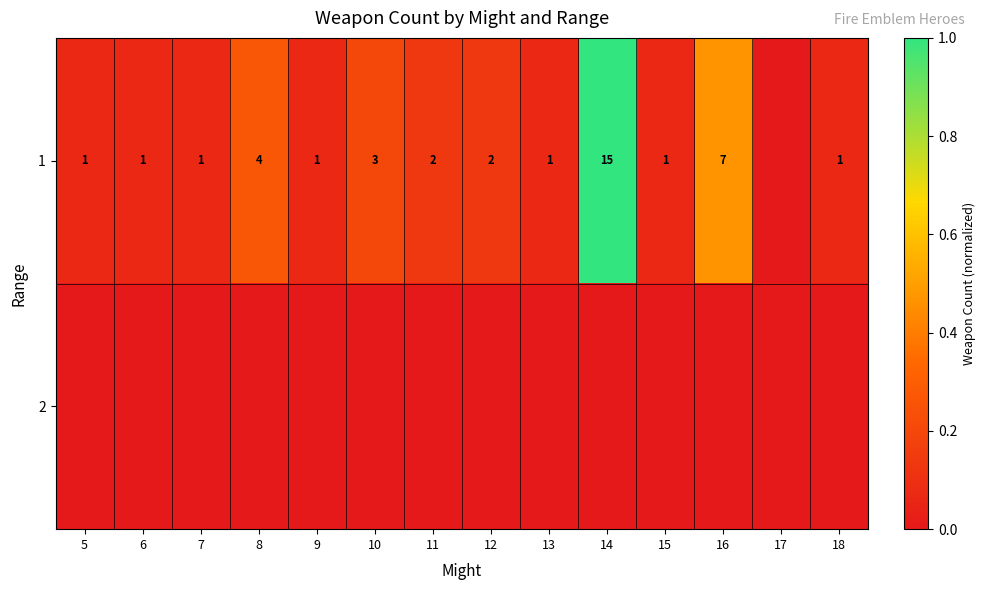

The 1 series shows 2 at 11. True or false?

True